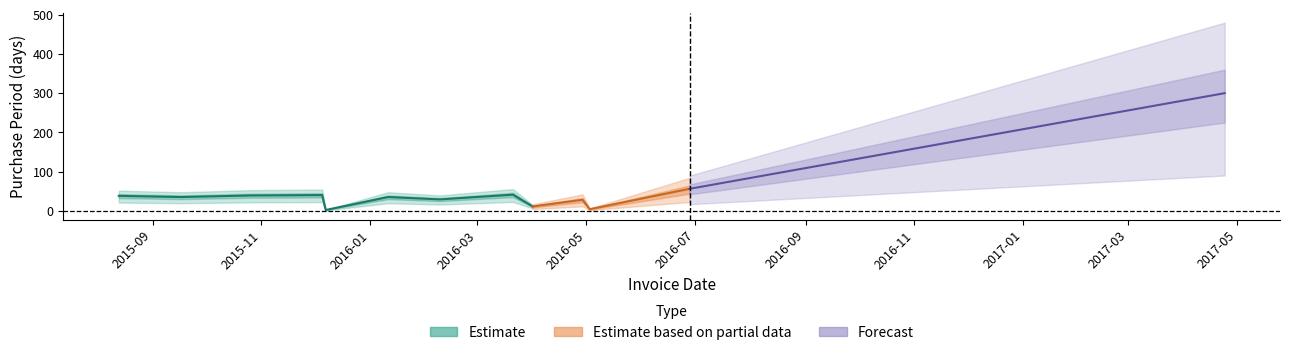

What is the difference between the second highest and second lowest values?

52